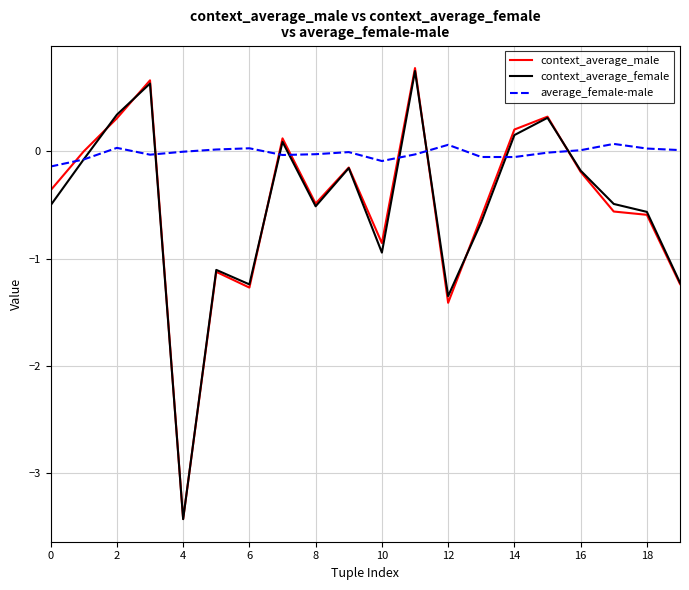

Which series has the largest total across all categories?

average_female-male